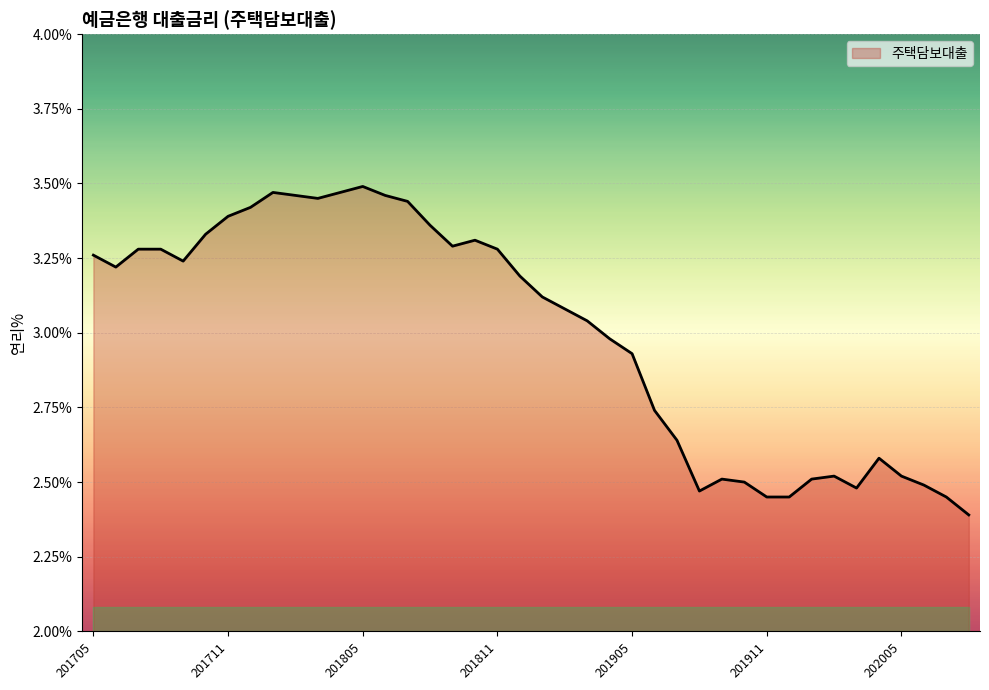

What is the smallest value displayed?

2.4